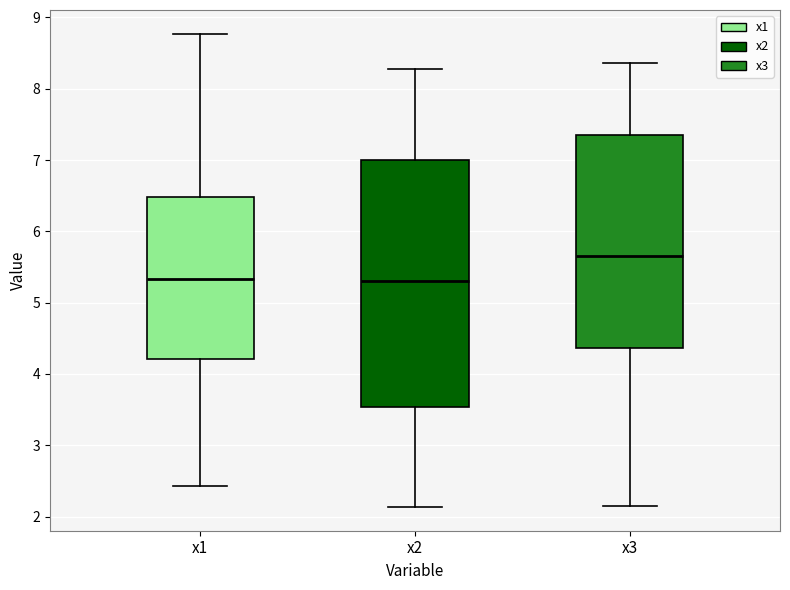

Where is the upper edge of the box for x3 on the y-axis? The values are not printed on the chart, so give them approximately, as read against the axis.

7.4